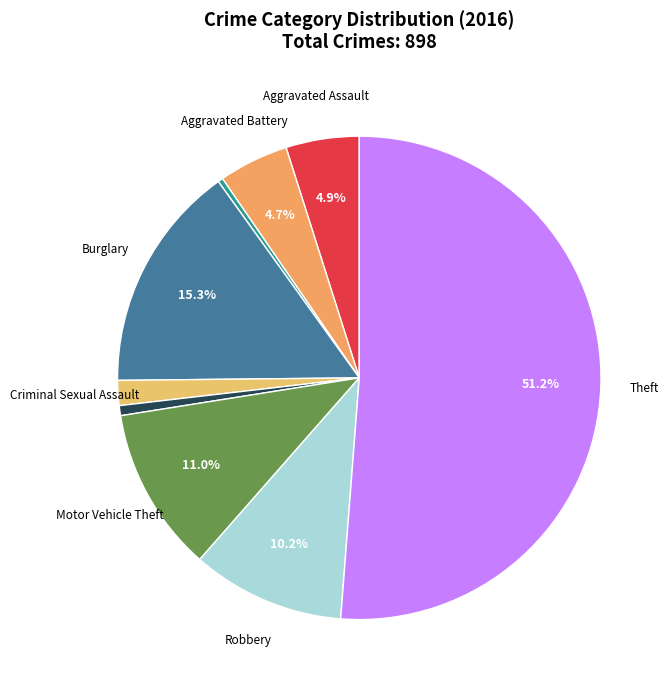

To the nearest percent, what is the average slice percentage?

11%